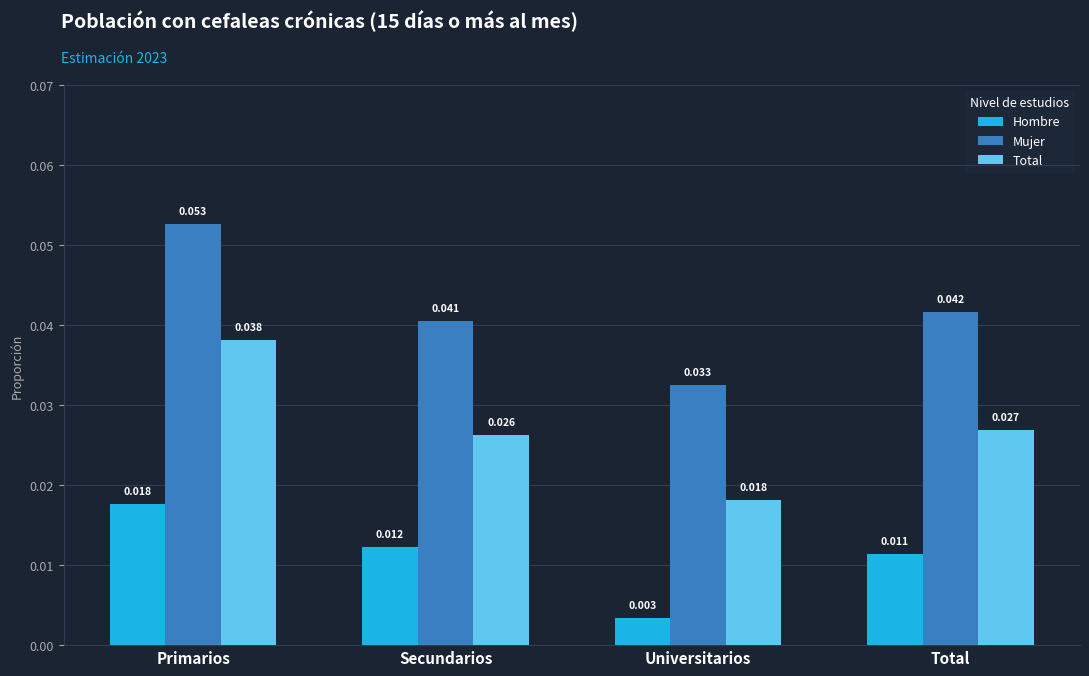

Which series has the largest total across all categories?

Mujer